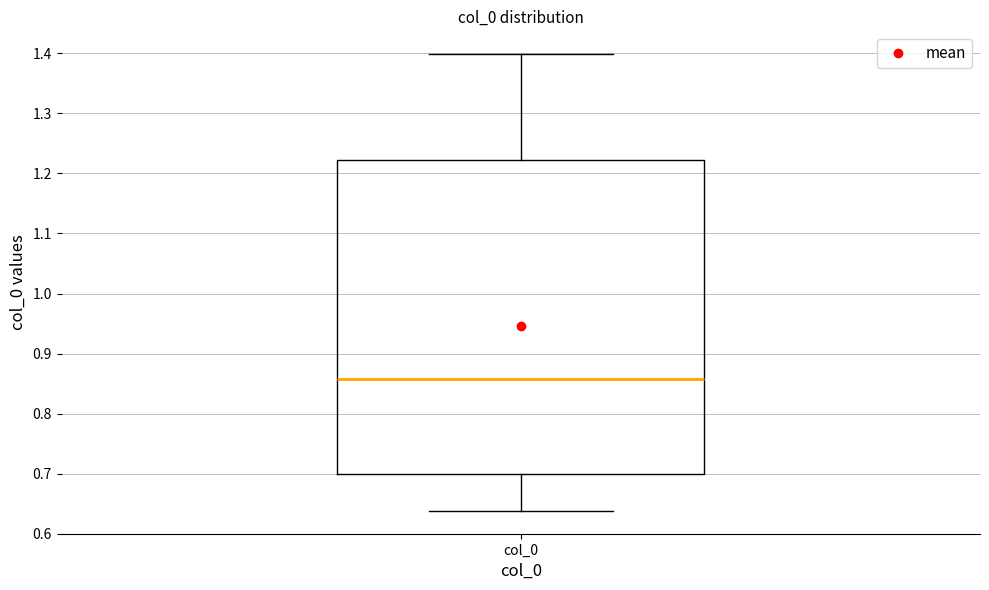

Transcribe this box plot: give where the median line is, the range the box spans, and where the two whiskers end, as read against the y-axis. The values are not printed on the chart, so give them approximately, as read against the axis.

median 0.86, box 0.70 to 1.22, whiskers 0.64 to 1.40